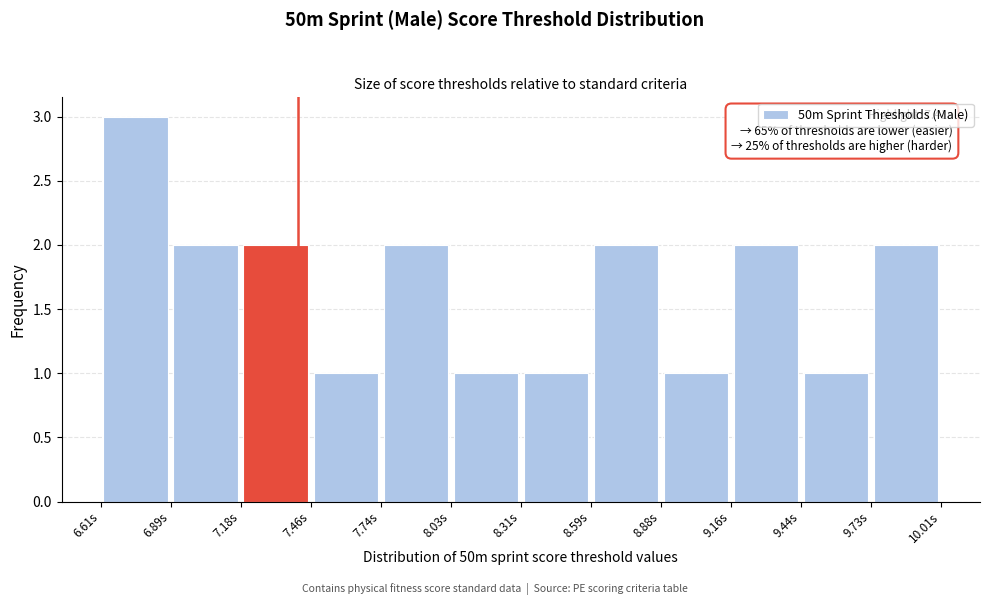

Which range on the x-axis has the tallest bar?

6.60 to 6.90